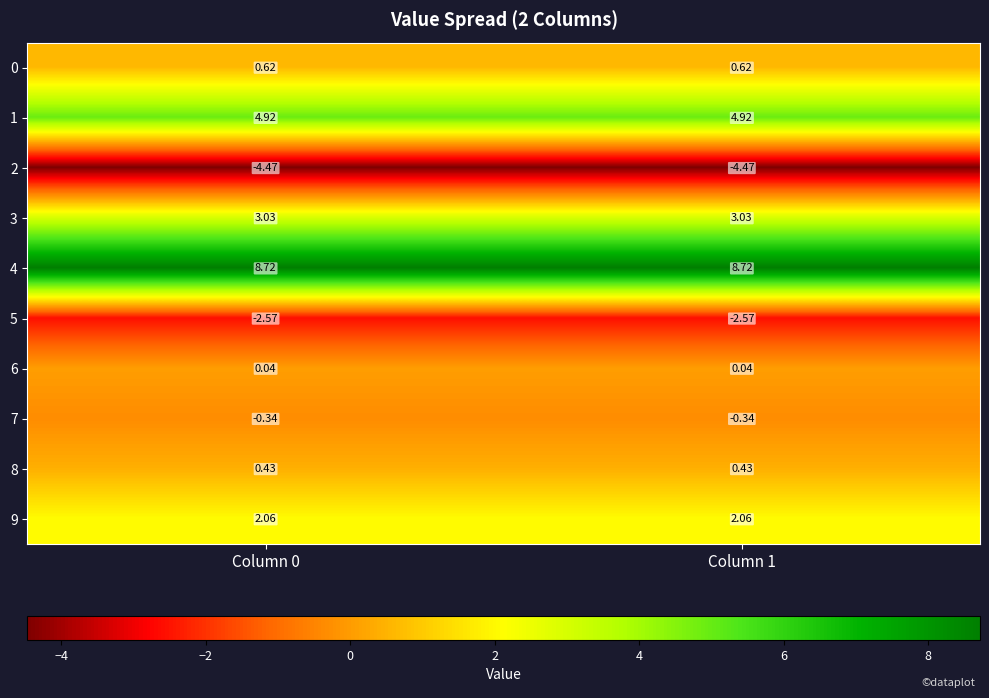

Is the value of 2 at Column 0 greater than the value of 7 at Column 0?

No